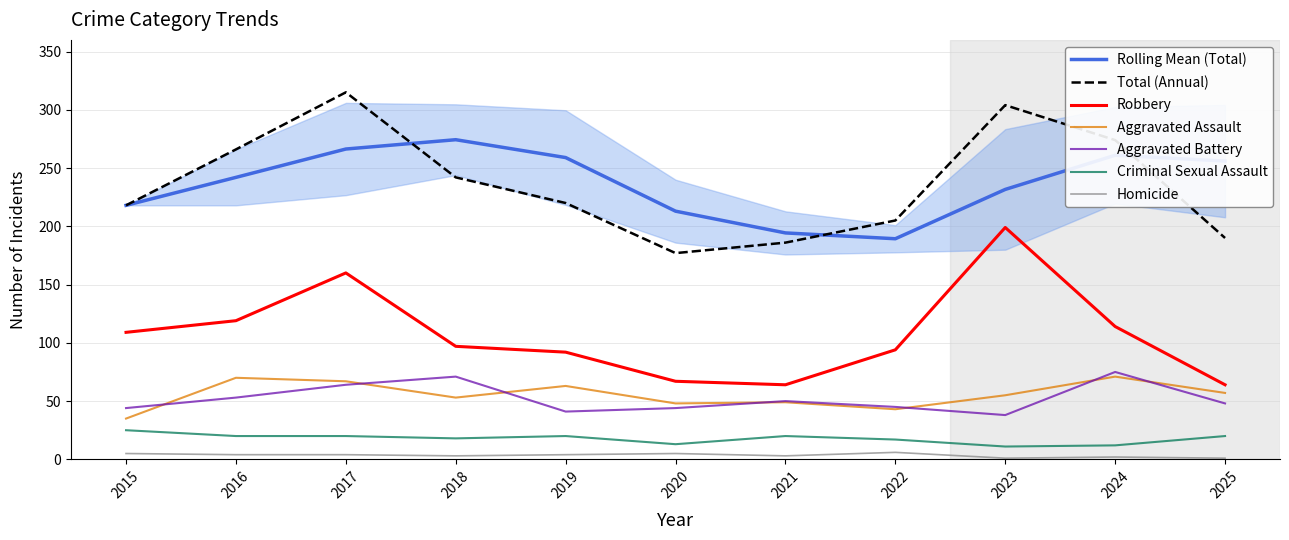

How many interior local peaks does the Aggravated Battery series have?

3